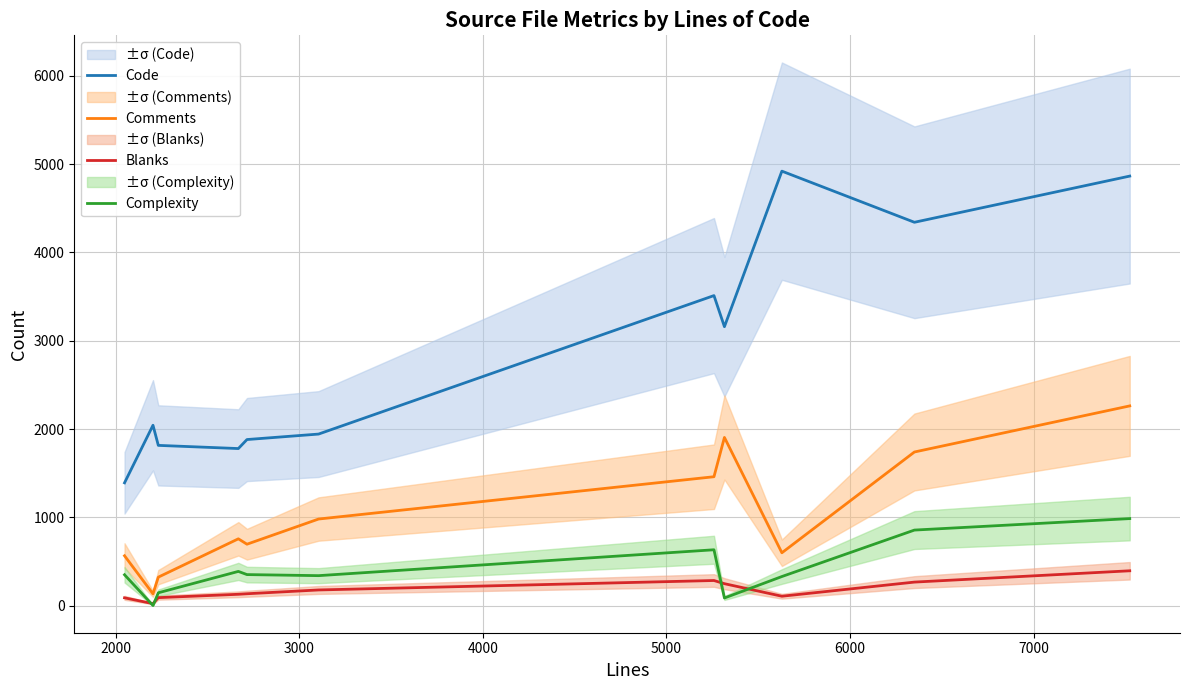

What is the highest value of the Complexity series?

987